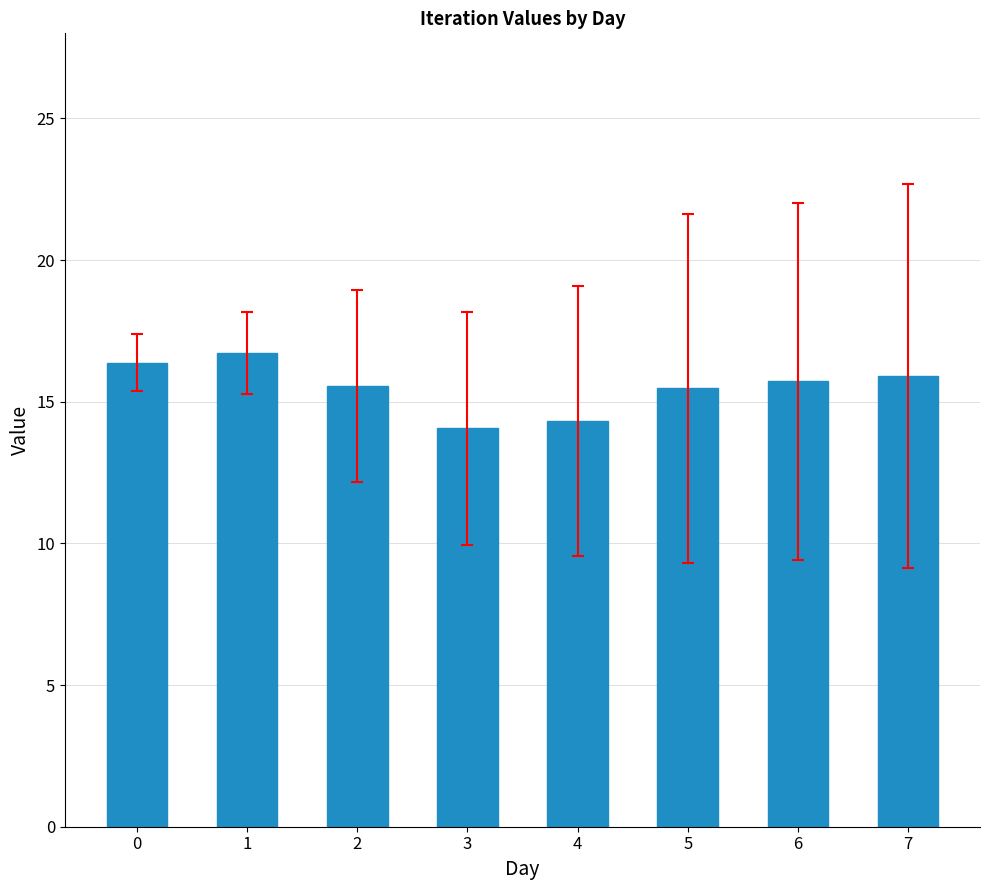

What is the minimum value shown in the chart?

14.1